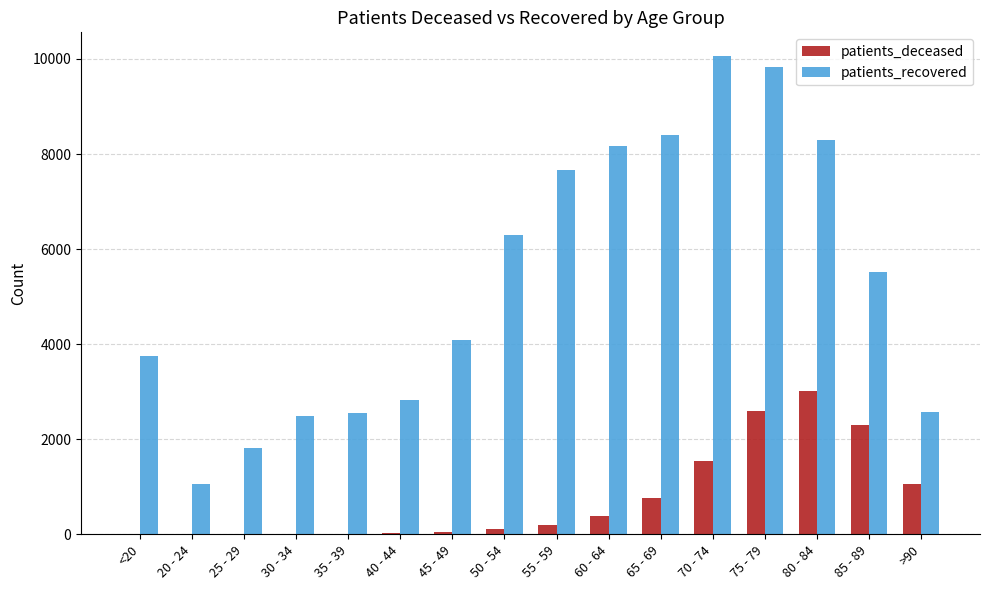

The value of patients_deceased at 70 - 74 is 1543. True or false?

True